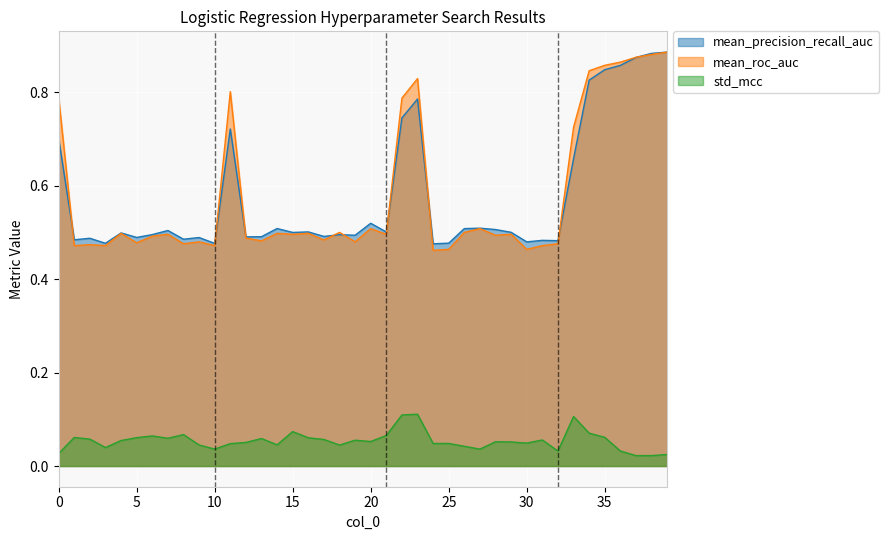

The mean_roc_auc series shows 0.2 at 24. True or false?

False